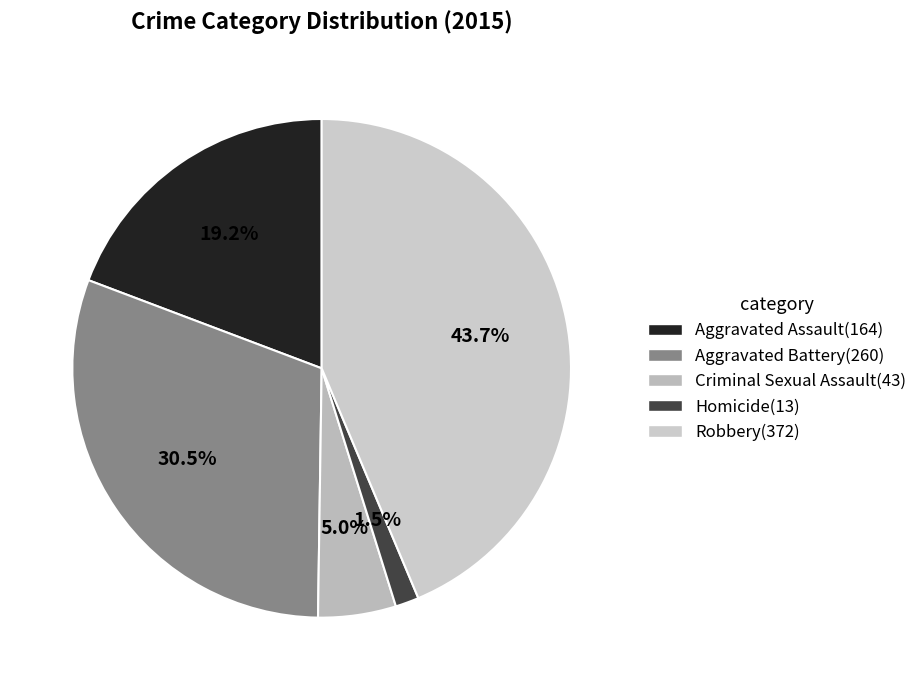

Does any single category account for the majority?

No